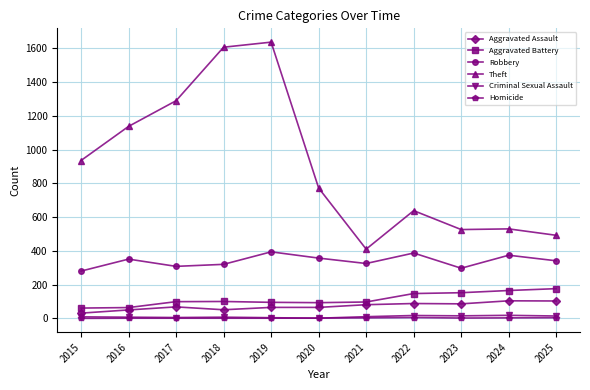

What is the maximum value shown in the chart?

1636